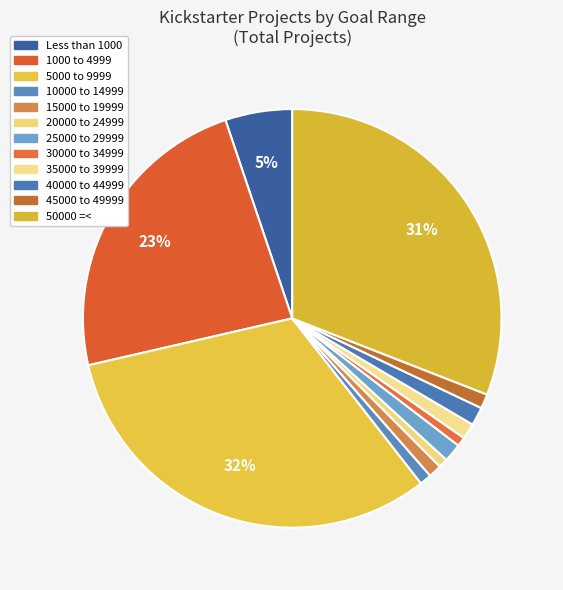

Is there a majority slice in this chart?

No